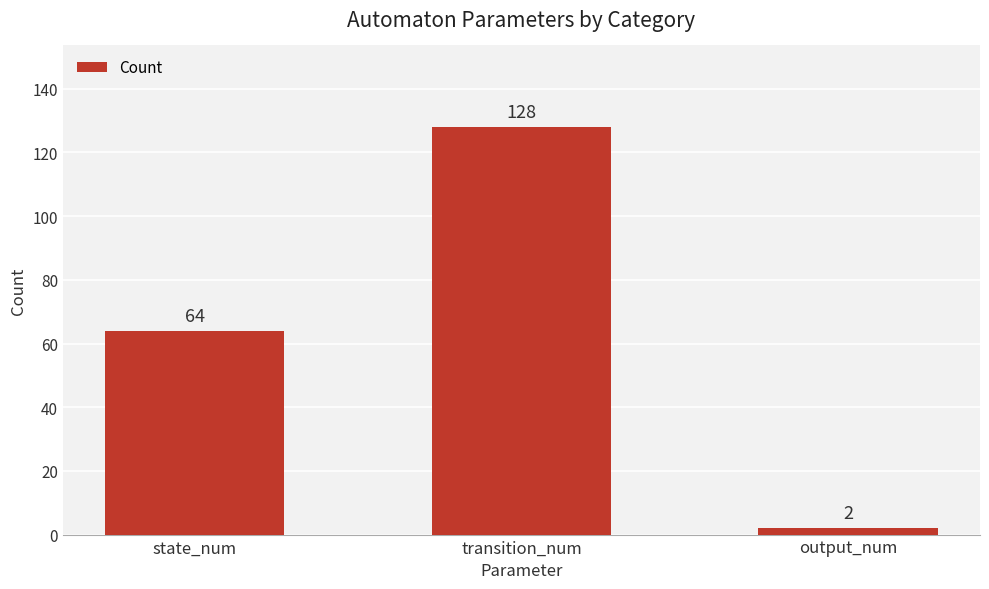

Read the value at output_num.

2